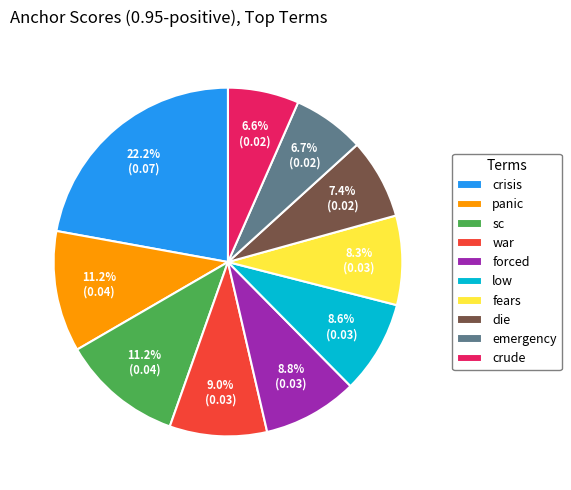

Which slice is the largest?

crisis